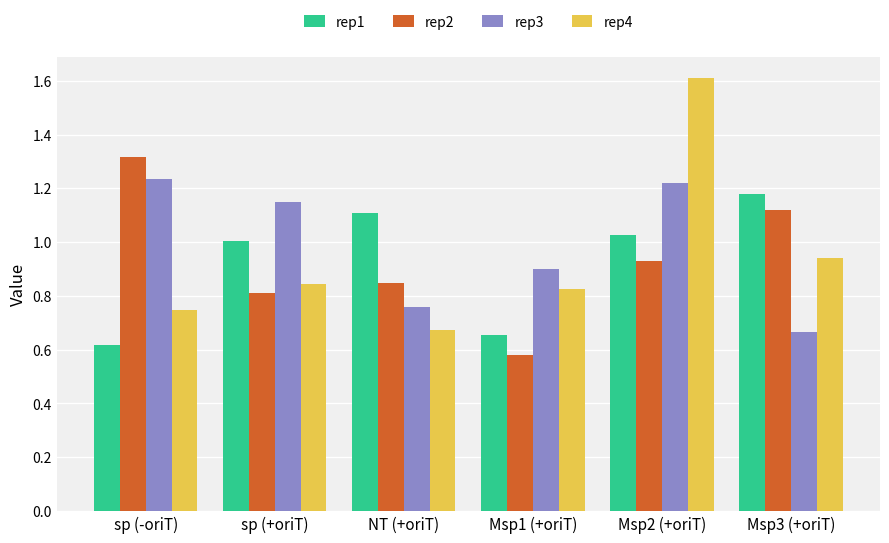

Count the rep3 values in the range 0 to 1.

3